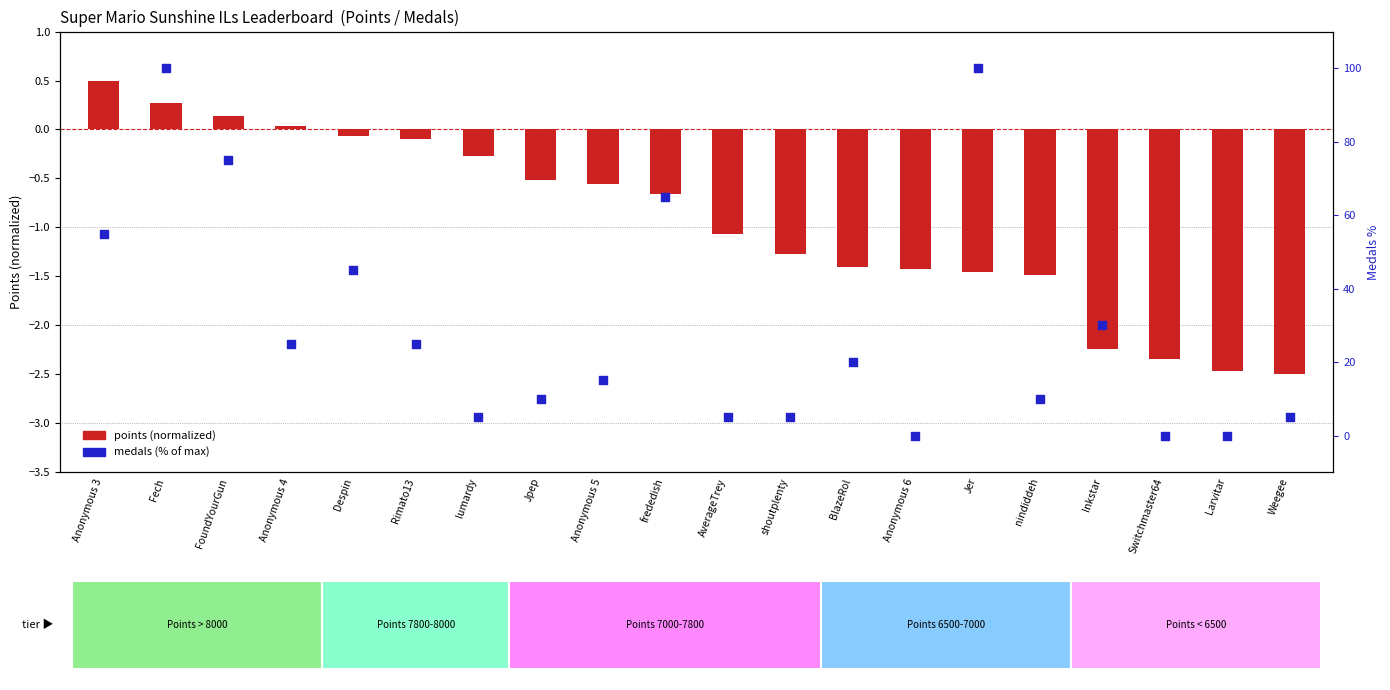

At how many categories does at least one series exceed 60?

4